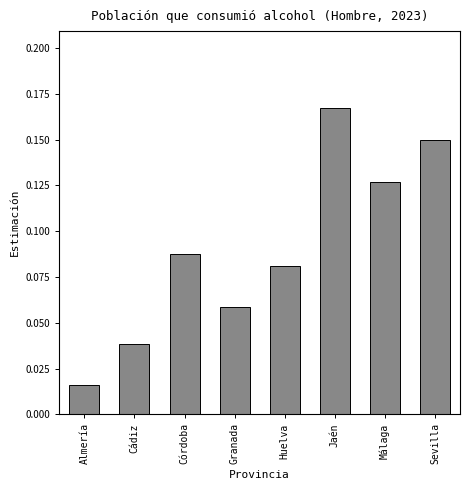

Which category has the lowest value across all series?

Almería